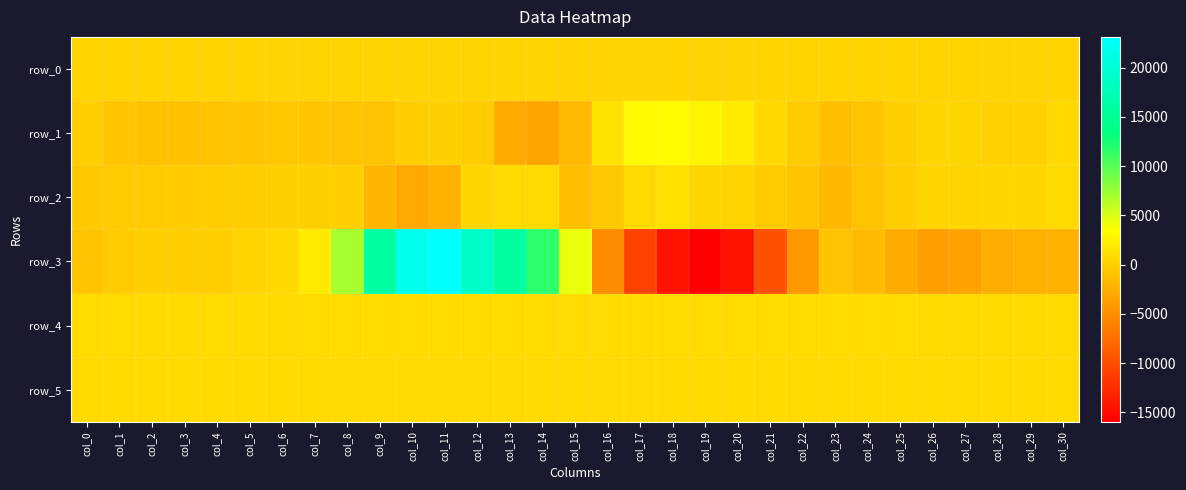

Reading right to left, what are all the values shown in this chart?

row_0: col_30=321.1	col_29=321.0	col_28=321.0	col_27=320.9	col_26=320.9	col_25=320.9	col_24=320.8	col_23=320.7	col_22=320.7	col_21=320.6	col_20=320.6	col_19=320.5	col_18=320.5	col_17=320.5	col_16=320.4	col_15=320.3	col_14=320.3	col_13=320.2	col_12=320.2	col_11=320.1	col_10=320.1	col_9=320.0	col_8=320.0	col_7=319.9	col_6=319.9	col_5=319.8	col_4=319.8	col_3=319.7	col_2=319.7	col_1=319.6	col_0=319.6
row_1: col_30=713.0	col_29=140.0	col_28=91.0	col_27=405.0	col_26=507.0	col_25=-57.0	col_24=-750.0	col_23=-1229.0	col_22=-351.0	col_21=645.0	col_20=2056.0	col_19=2800.0	col_18=3297.0	col_17=3232.0	col_16=1523.0	col_15=-1724.0	col_14=-3250.0	col_13=-2807.0	col_12=-229.0	col_11=38.0	col_10=-170.0	col_9=-893.0	col_8=-891.0	col_7=-687.0	col_6=-681.0	col_5=-789.0	col_4=-946.0	col_3=-1140.0	col_2=-1127.0	col_1=-740.0	col_0=-104.0
row_2: col_30=828.0	col_29=522.0	col_28=497.0	col_27=408.0	col_26=319.0	col_25=-191.0	col_24=-991.0	col_23=-1829.0	col_22=-758.0	col_21=-382.0	col_20=377.0	col_19=544.0	col_18=1274.0	col_17=759.0	col_16=-523.0	col_15=-1220.0	col_14=703.0	col_13=735.0	col_12=502.0	col_11=-2134.0	col_10=-3040.0	col_9=-1974.0	col_8=-52.0	col_7=71.0	col_6=34.0	col_5=-194.0	col_4=-201.0	col_3=-247.0	col_2=-326.0	col_1=-363.0	col_0=-472.0
row_3: col_30=-2336.0	col_29=-2286.0	col_28=-2524.0	col_27=-3358.0	col_26=-3760.0	col_25=-2687.0	col_24=-1542.0	col_23=-943.0	col_22=-4236.0	col_21=-9732.0	col_20=-14347.0	col_19=-15943.0	col_18=-14355.0	col_17=-10885.0	col_16=-5153.0	col_15=4387.0	col_14=11607.0	col_13=15825.0	col_12=18805.0	col_11=23125.0	col_10=21743.0	col_9=16063.0	col_8=7009.0	col_7=2051.0	col_6=655.0	col_5=317.0	col_4=-101.0	col_3=-220.0	col_2=-68.0	col_1=-305.0	col_0=-867.0
row_4: col_30=817.0	col_29=820.0	col_28=826.0	col_27=832.0	col_26=840.0	col_25=853.0	col_24=855.0	col_23=850.0	col_22=852.0	col_21=860.0	col_20=859.0	col_19=862.0	col_18=858.0	col_17=859.0	col_16=862.0	col_15=866.0	col_14=857.0	col_13=852.0	col_12=852.0	col_11=846.0	col_10=847.0	col_9=853.0	col_8=853.0	col_7=848.0	col_6=844.0	col_5=844.0	col_4=847.0	col_3=842.0	col_2=844.0	col_1=848.0	col_0=846.0
row_5: col_30=819.0	col_29=821.0	col_28=819.0	col_27=823.0	col_26=825.0	col_25=826.0	col_24=826.0	col_23=826.0	col_22=825.0	col_21=833.0	col_20=830.0	col_19=833.0	col_18=829.0	col_17=830.0	col_16=831.0	col_15=830.0	col_14=829.0	col_13=826.0	col_12=826.0	col_11=825.0	col_10=824.0	col_9=827.0	col_8=823.0	col_7=822.0	col_6=820.0	col_5=821.0	col_4=815.0	col_3=820.0	col_2=817.0	col_1=816.0	col_0=820.0